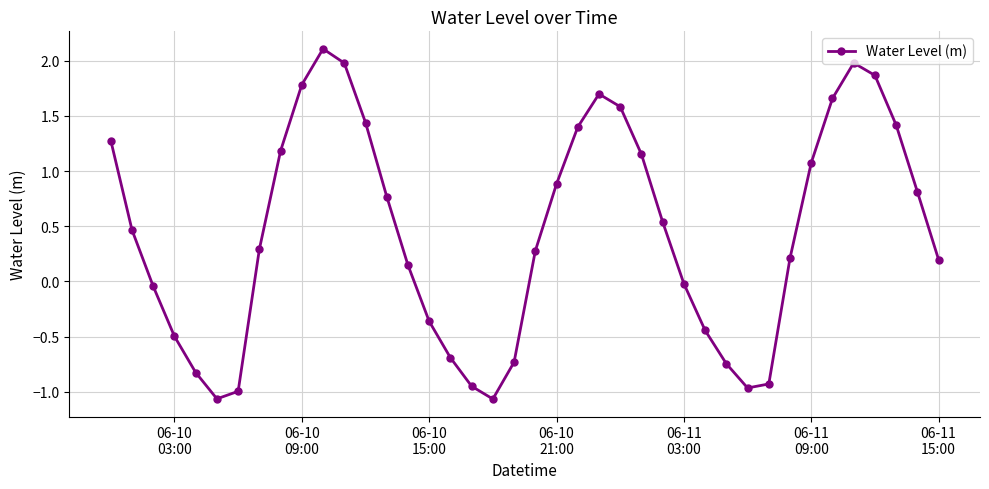

What is the maximum value shown in the chart?

2.1